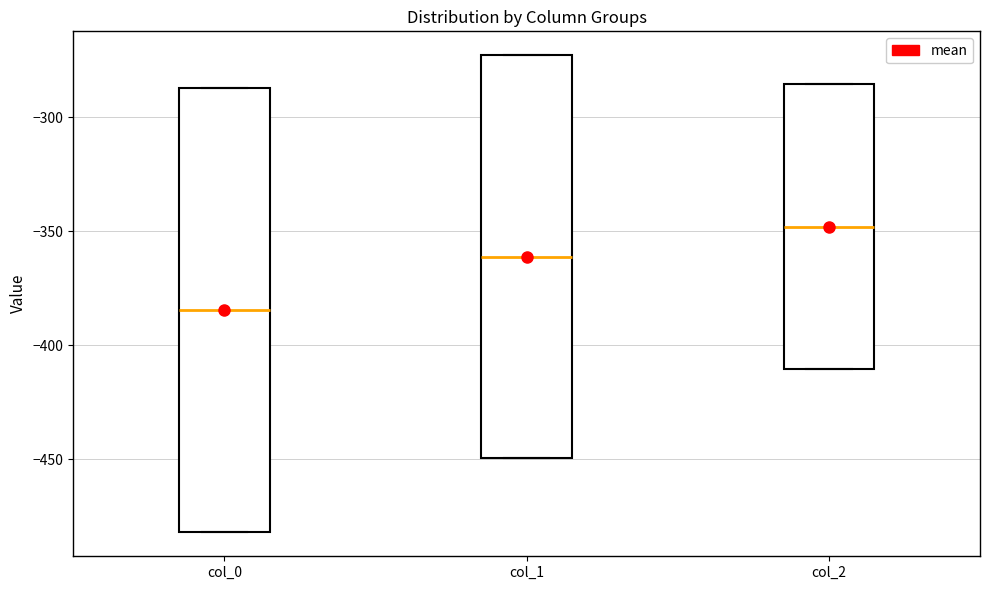

Which box is the tallest, from its lower edge to its upper edge?

col_0